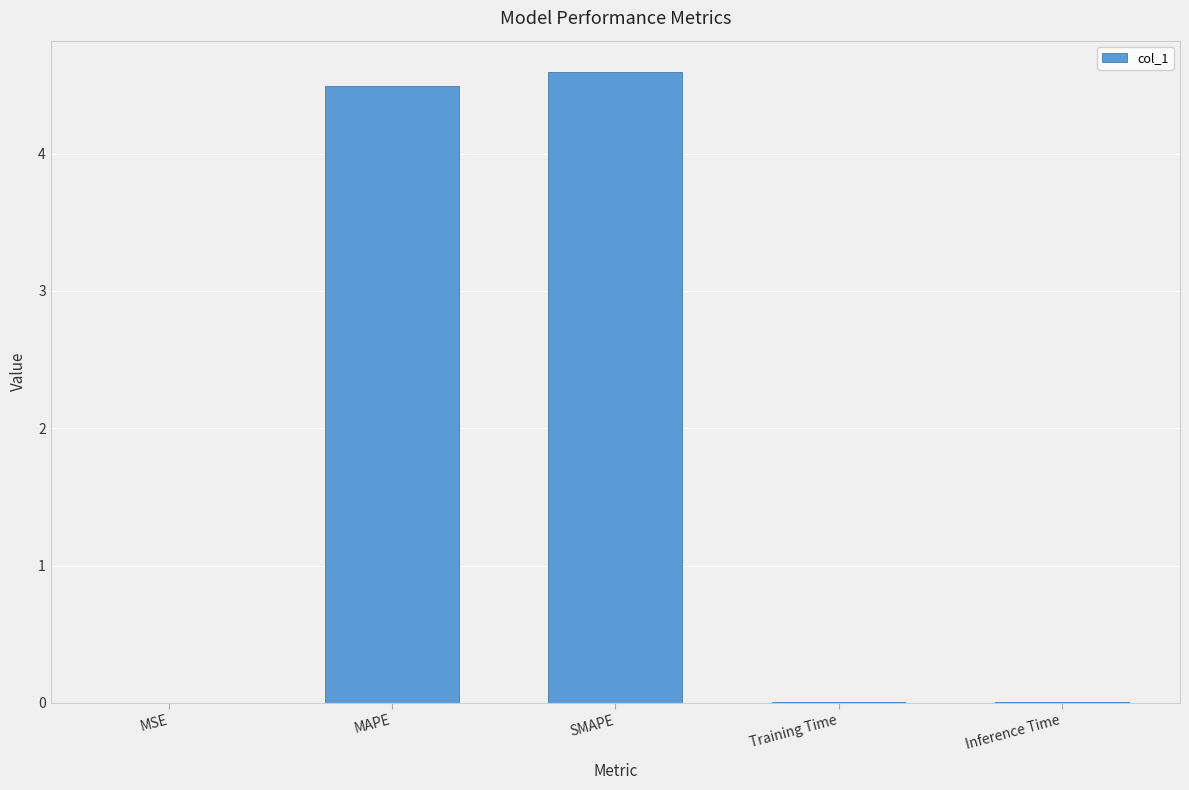

Are the bars horizontal?

No